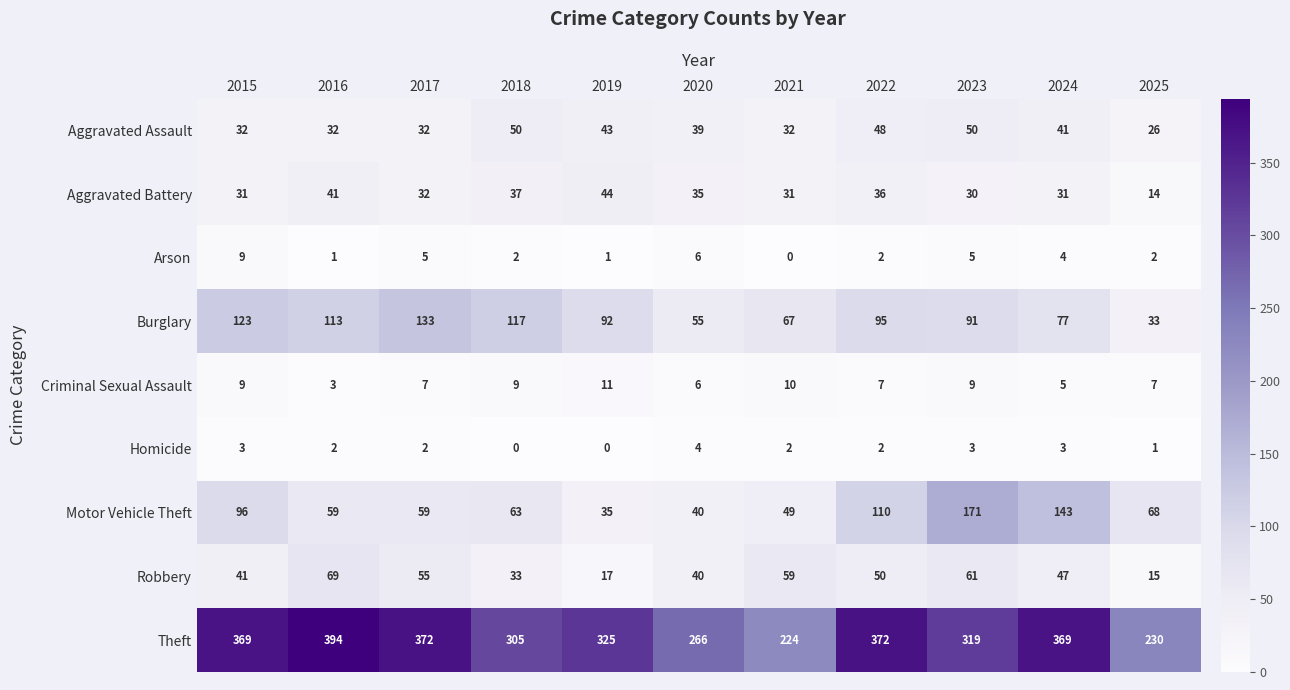

How many data points does each series have?

11